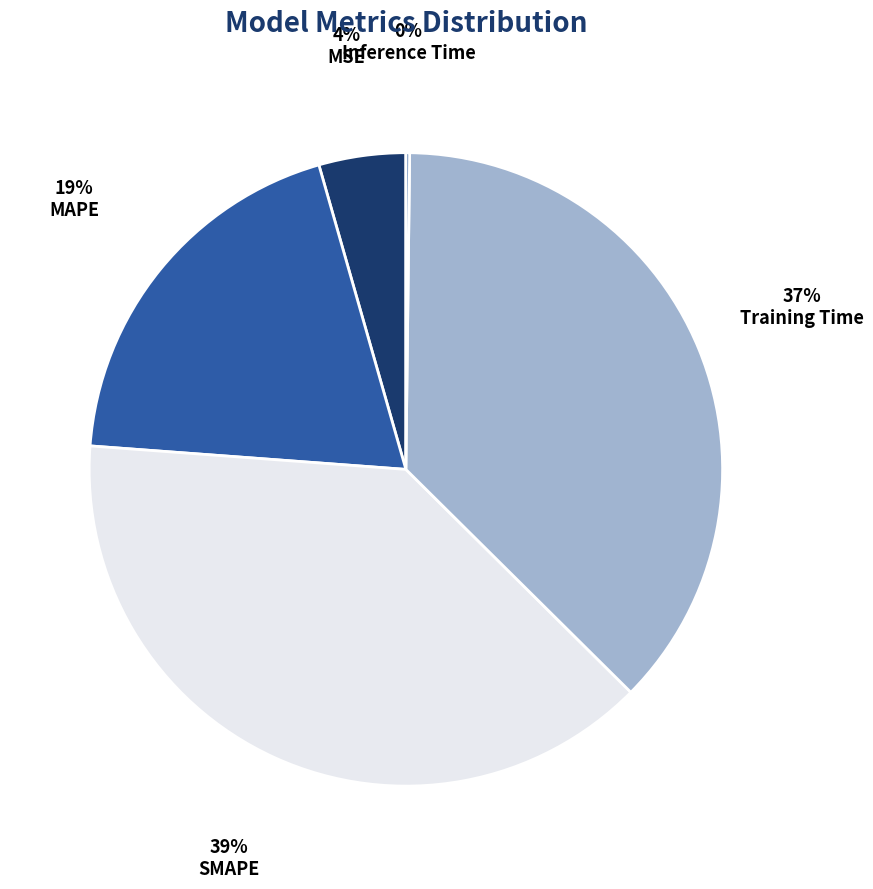

Which slice is the largest?

SMAPE